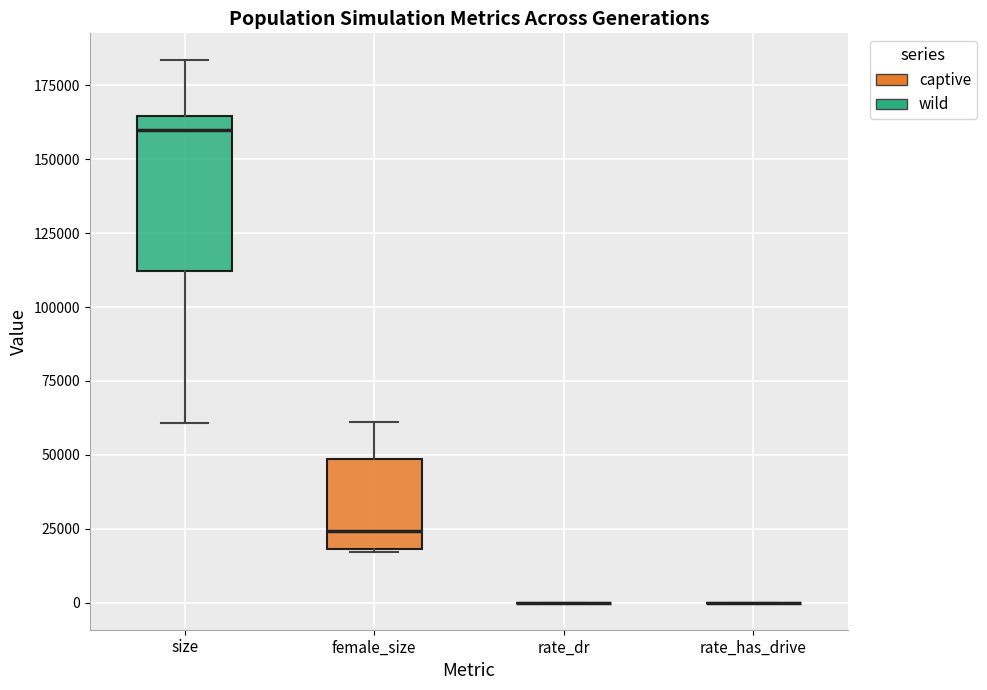

Reading left to right, transcribe this box plot: for each box, give where its median line is, the range the box spans, and where its two whiskers end, as read against the y-axis. The values are not printed on the chart, so give them approximately, as read against the axis.

size: median 160000, box 110000 to 165000, whiskers 60000 to 185000
female_size: median 25000, box 20000 to 50000, whiskers 15000 to 60000
rate_dr: box collapsed to a line at 0, whiskers 0 to 0
rate_has_drive: box collapsed to a line at 0, whiskers 0 to 0